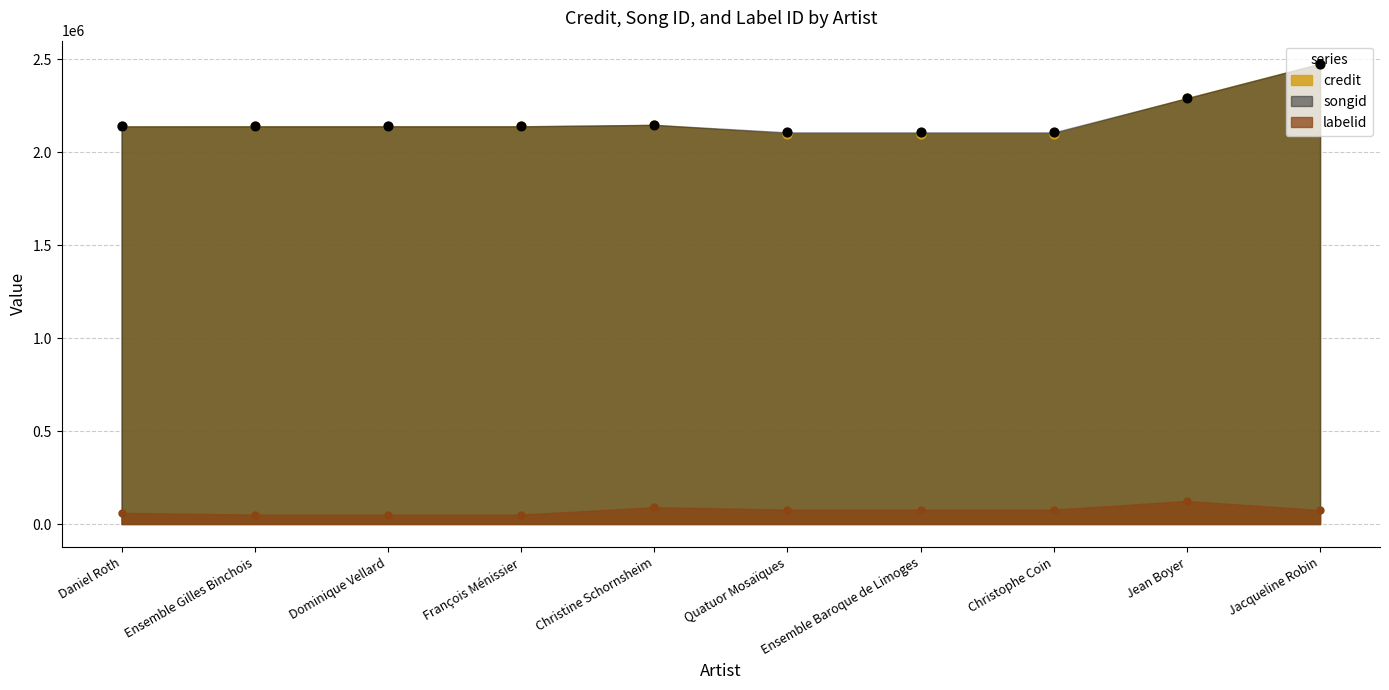

What are all the series names shown in the legend?

credit, songid, labelid